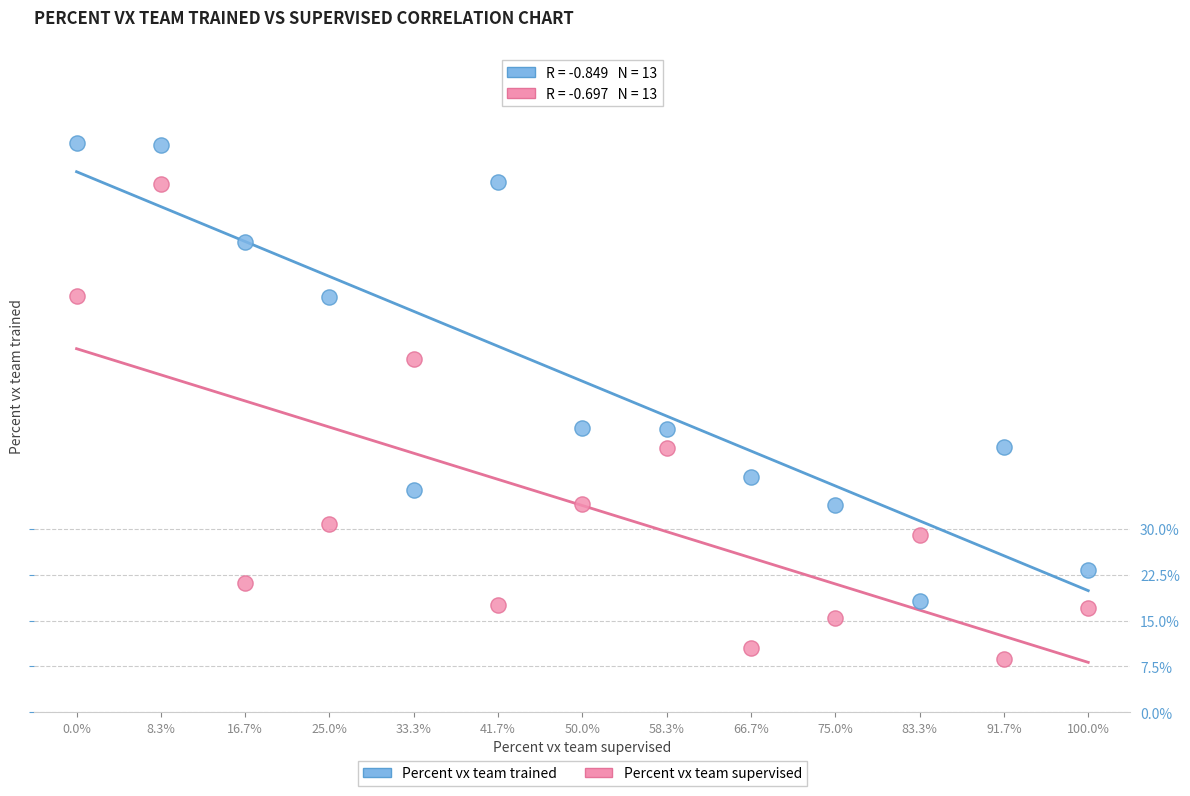

What are all the series names shown in the legend?

Percent vx team trained, Percent vx team supervised